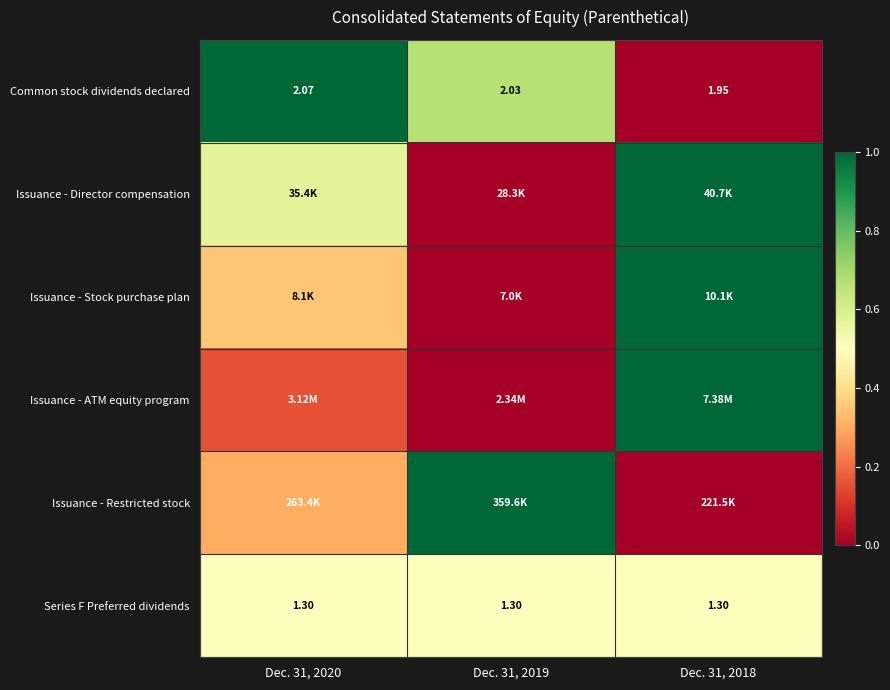

Is it true that Issuance - Restricted stock equals 1.5 at Dec. 31, 2019?

False